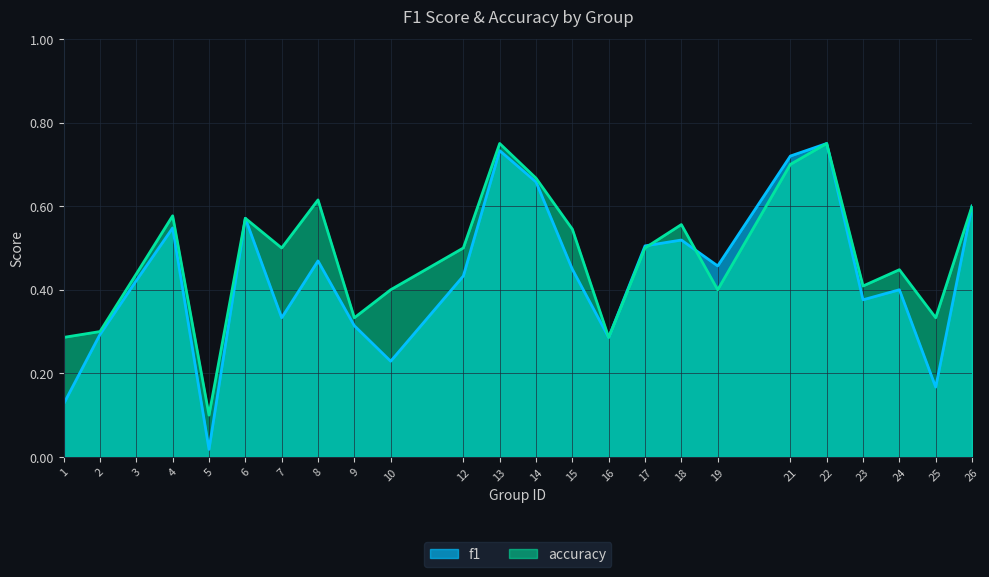

The f1 series shows 0.4 at 15. True or false?

True